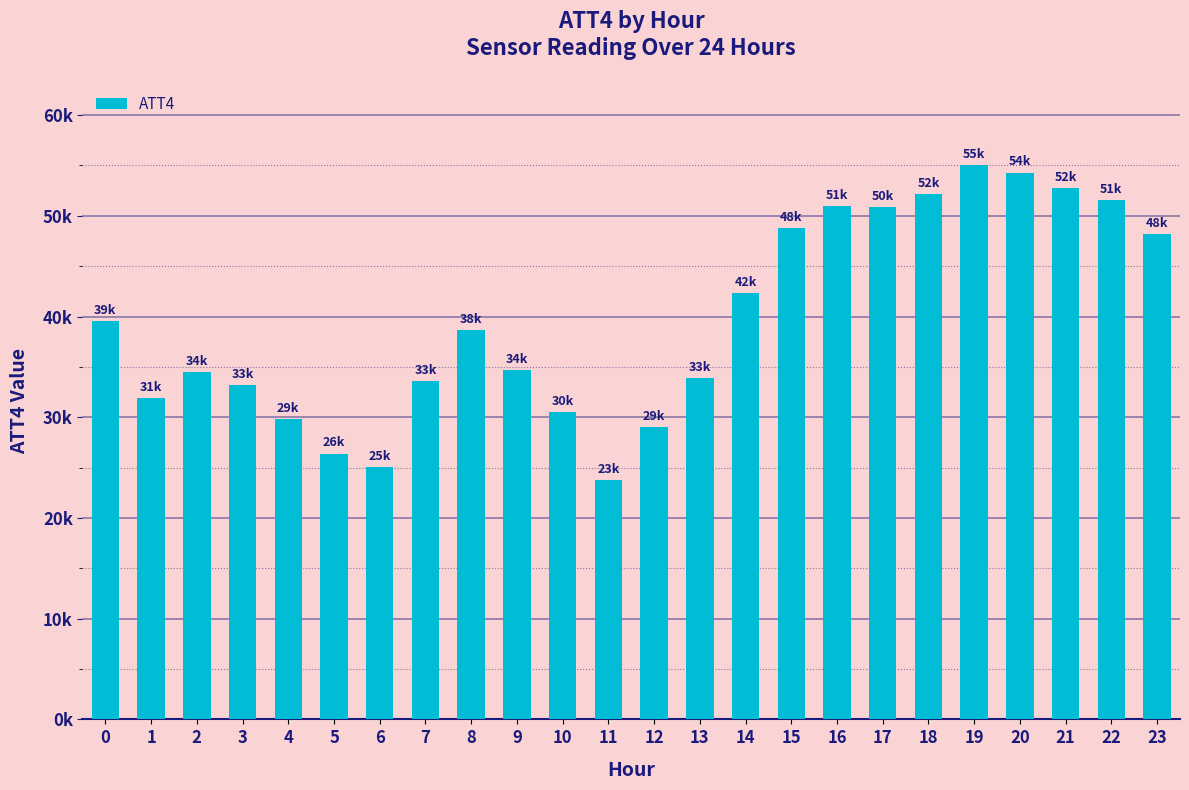

What value does the data have at 7?

33600